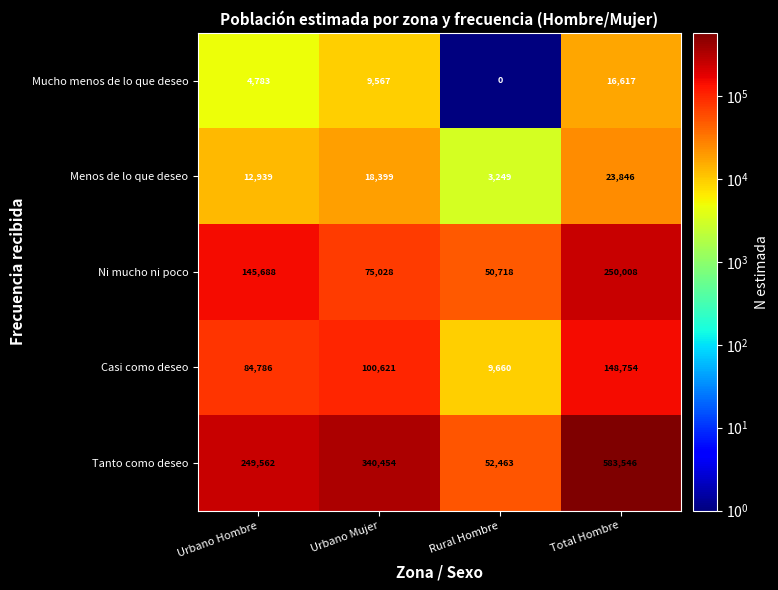

What is the greatest value displayed?

583546